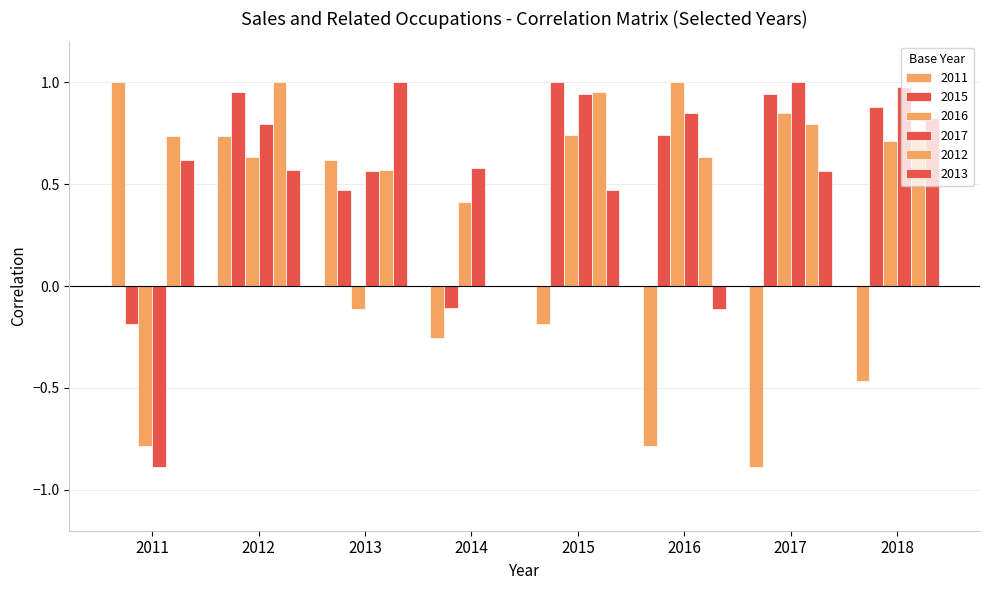

True or false: 2013 has a value of 0.3 at 2011.

False